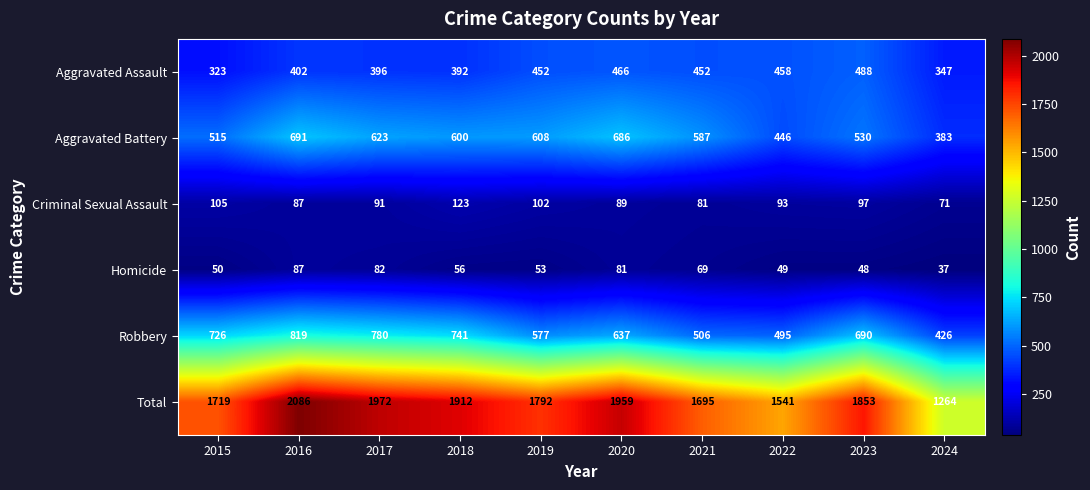

What is the difference between the Aggravated Battery values at 2023 and 2021?

57